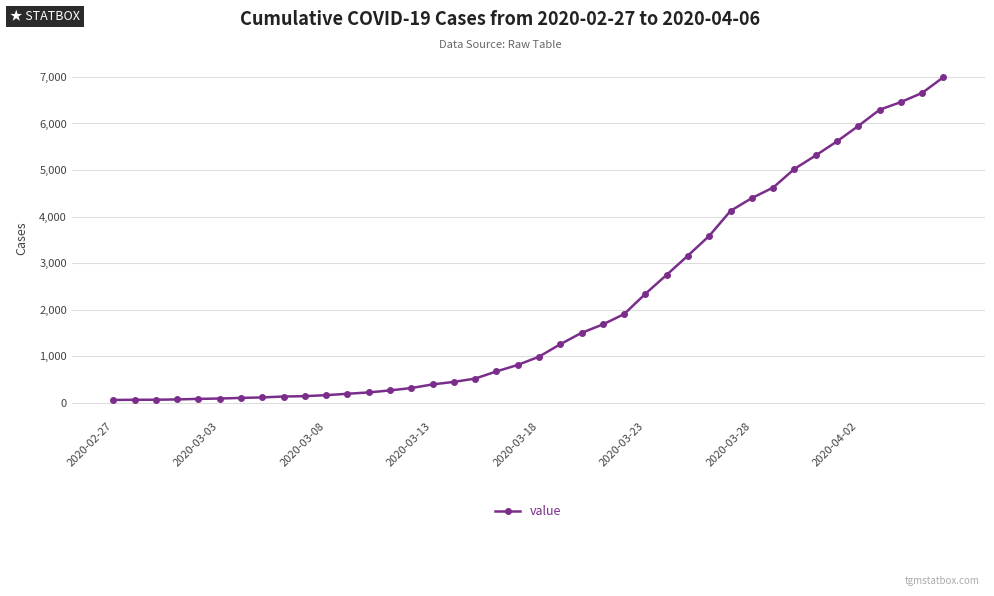

What is the maximum value shown in the chart?

6995